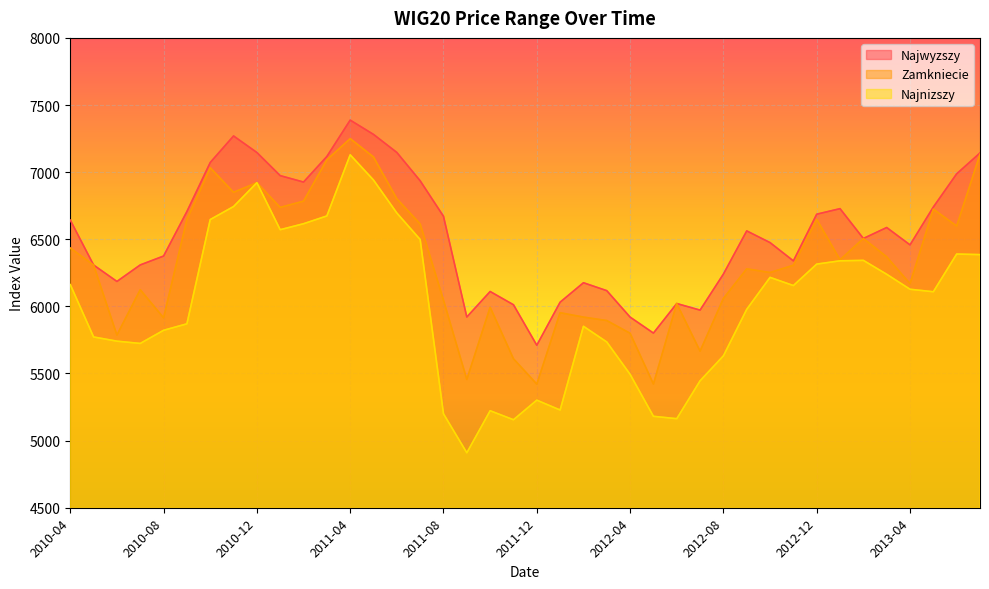

What is the average value of the Najwyzszy series?

6542.4